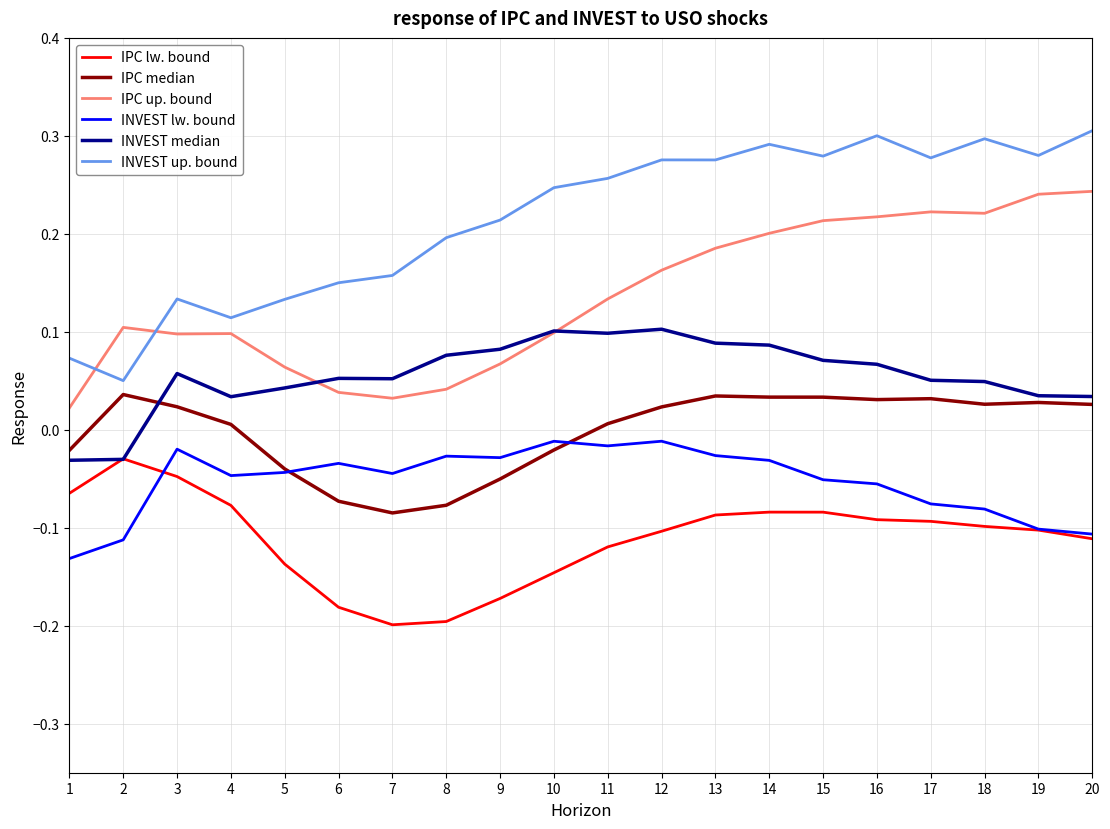

At 3, list the series in order from largest to smallest.

INVEST up. bound, IPC up. bound, INVEST median, IPC median, INVEST lw. bound, IPC lw. bound